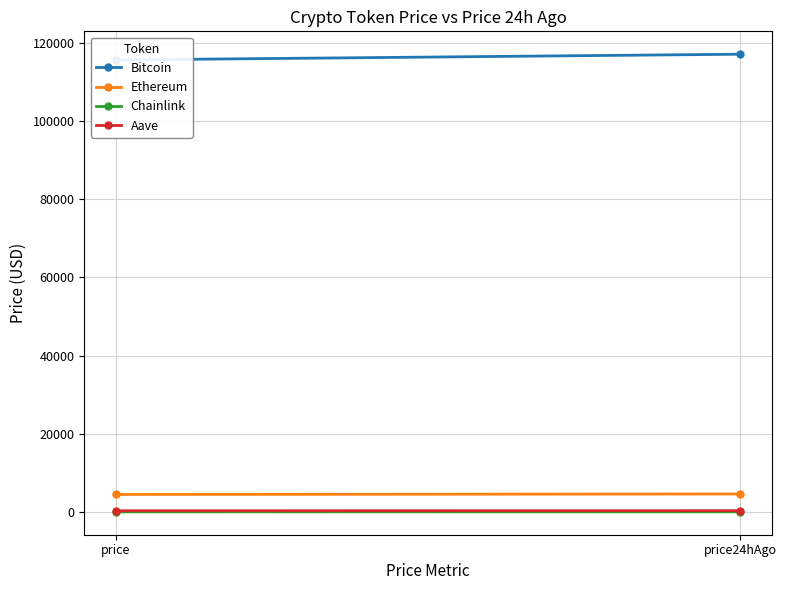

At which category is the sum across all series the highest?

price24hAgo